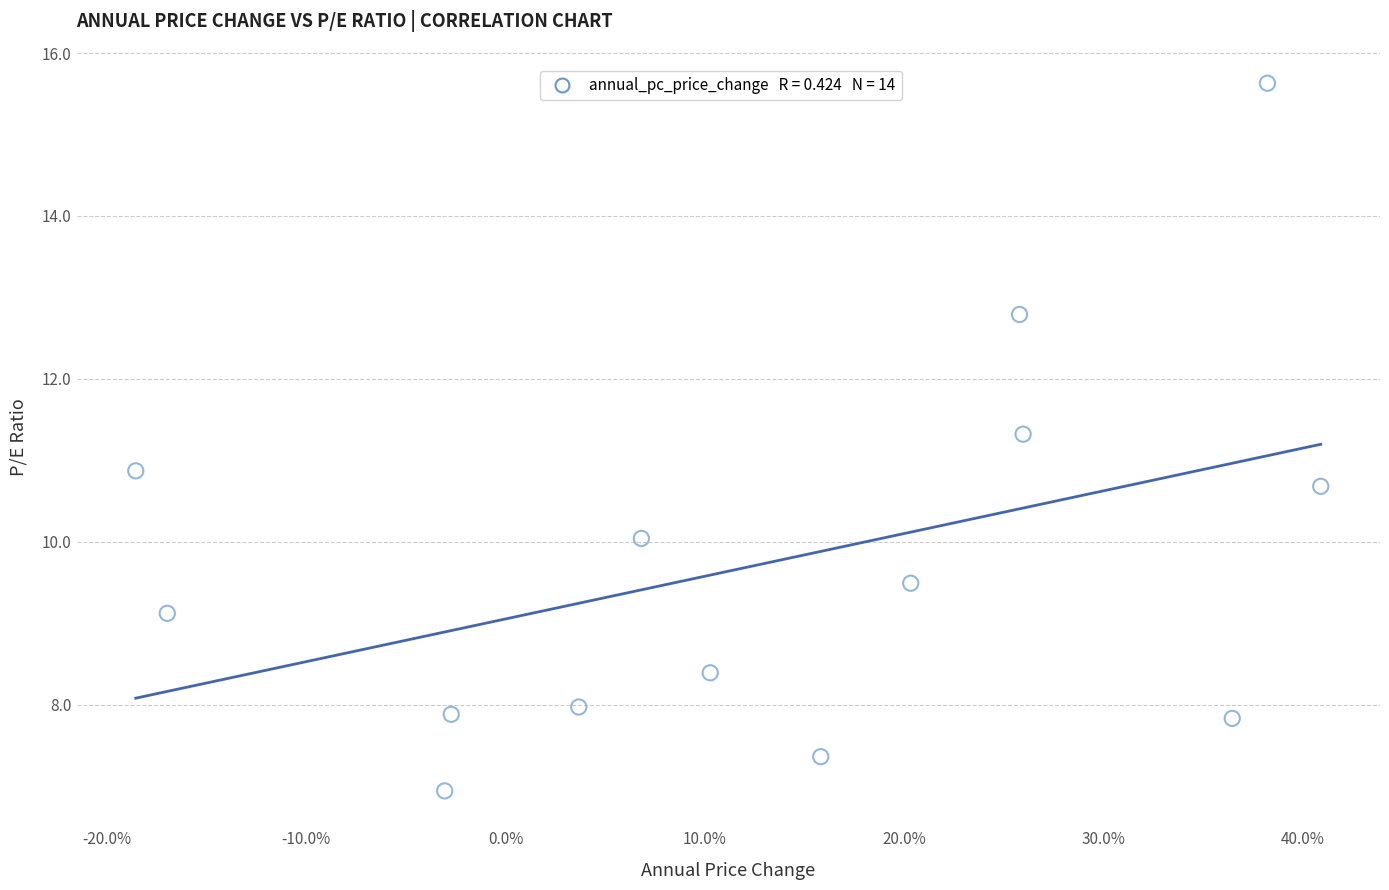

What Y value in the scatter plot is closest to 11?

10.9